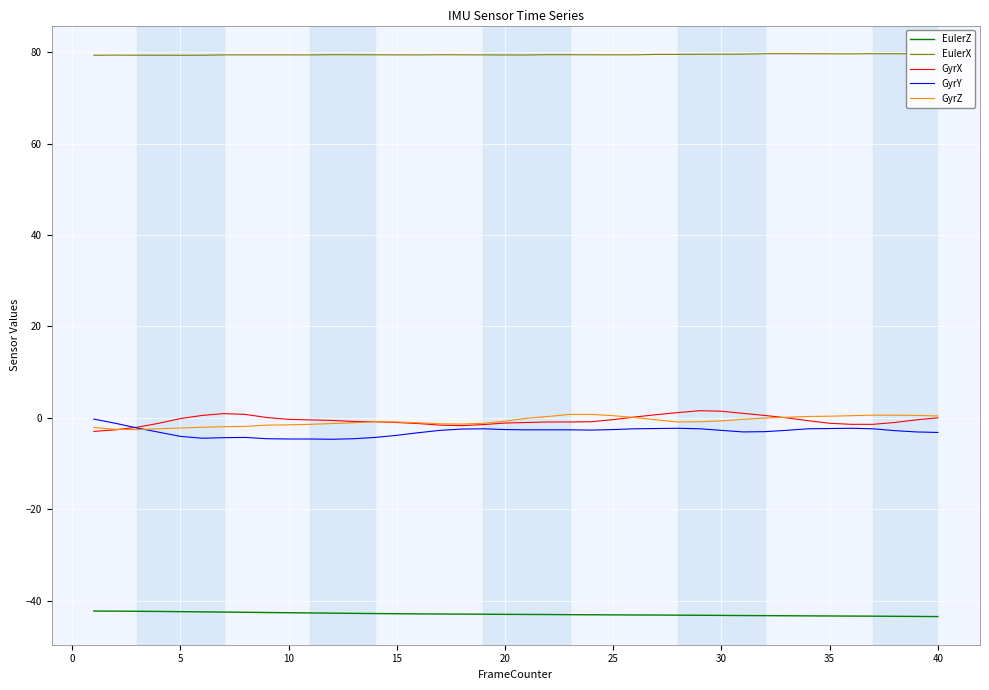

What is the greatest value displayed?

79.7